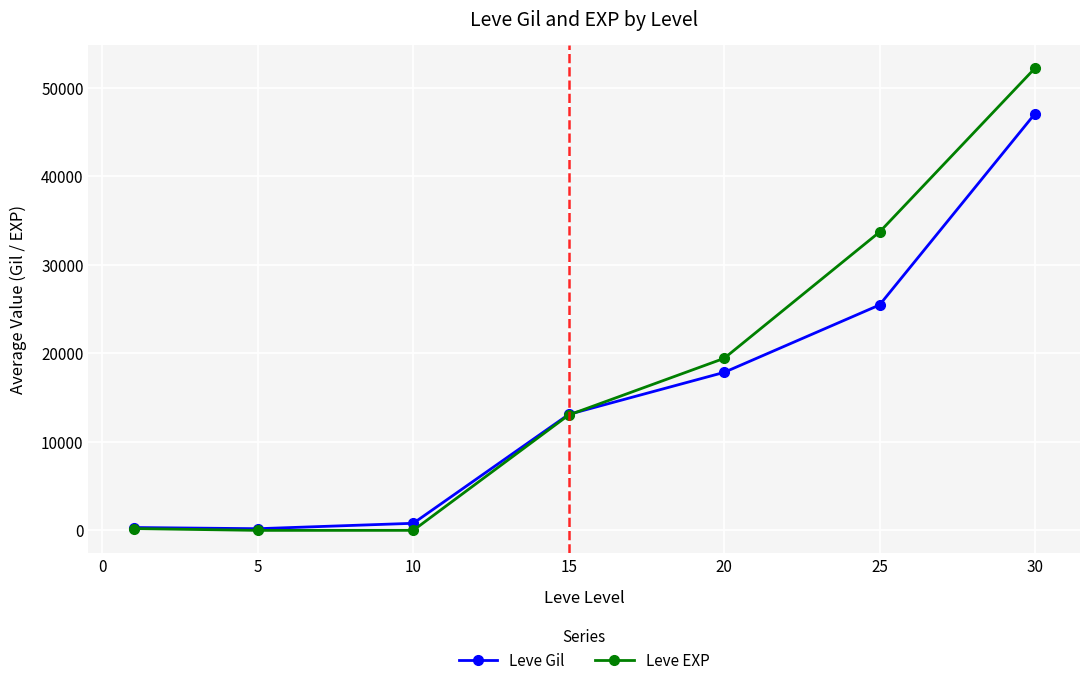

How many interior local valleys does the Leve EXP series have?

1